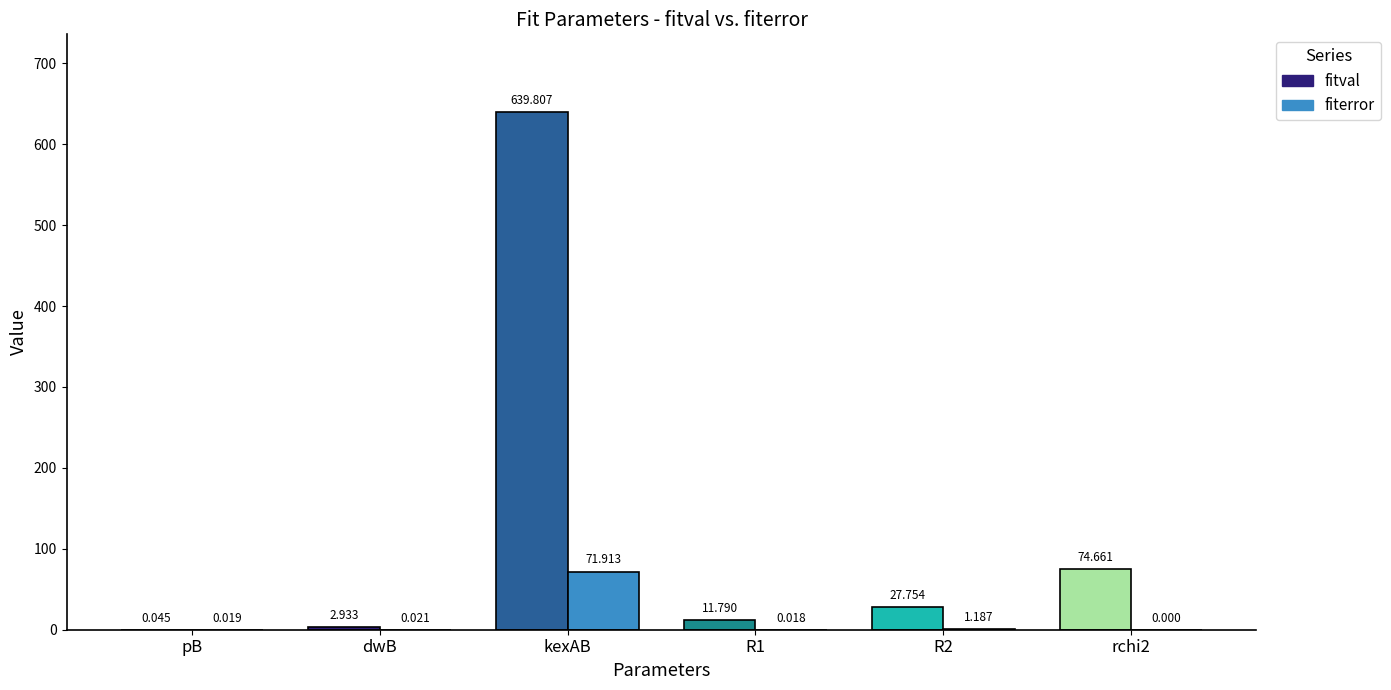

What is the label of the 3rd bar from the right?

R1